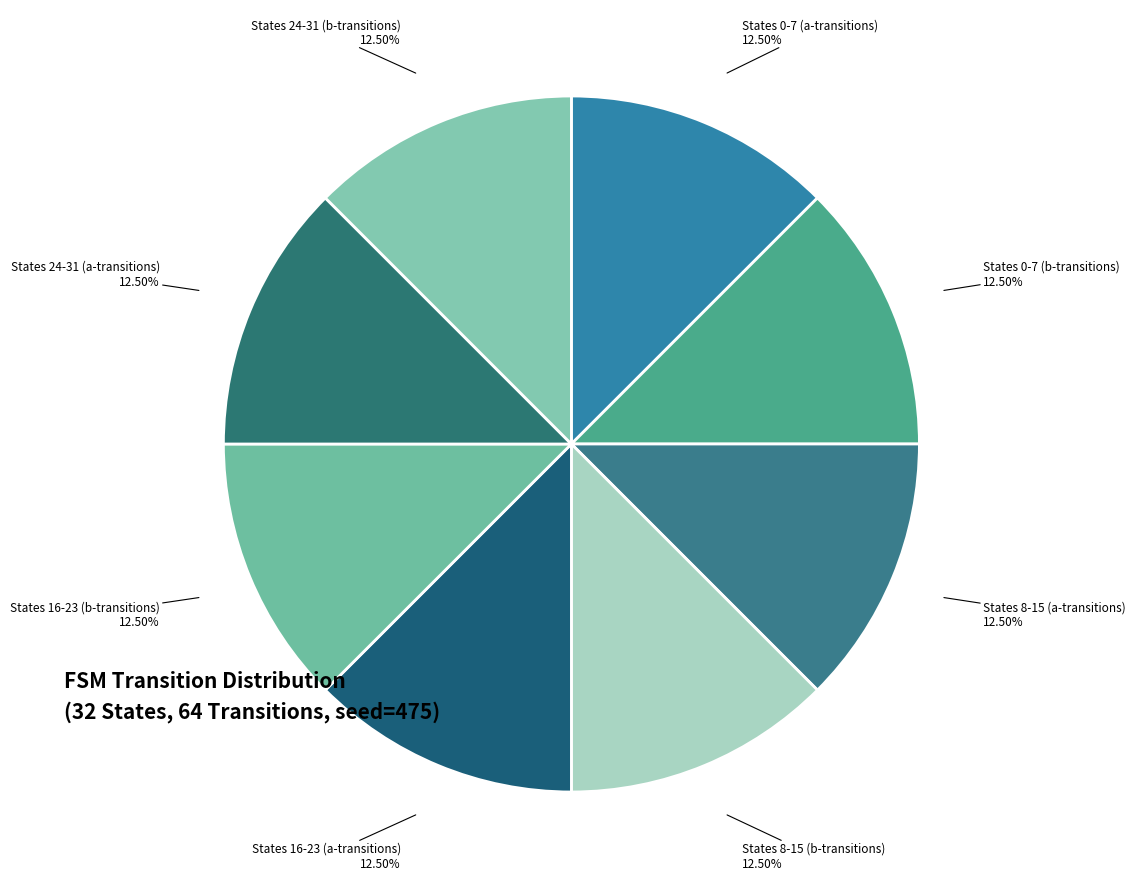

Is there any slice that represents more than half of the pie?

No